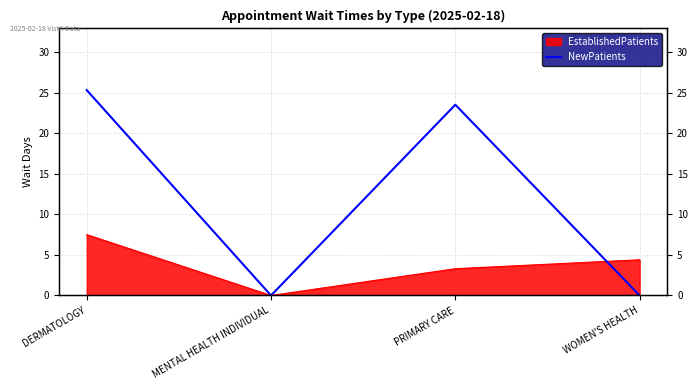

Which label corresponds to the smallest value in the chart?

MENTAL HEALTH INDIVIDUAL